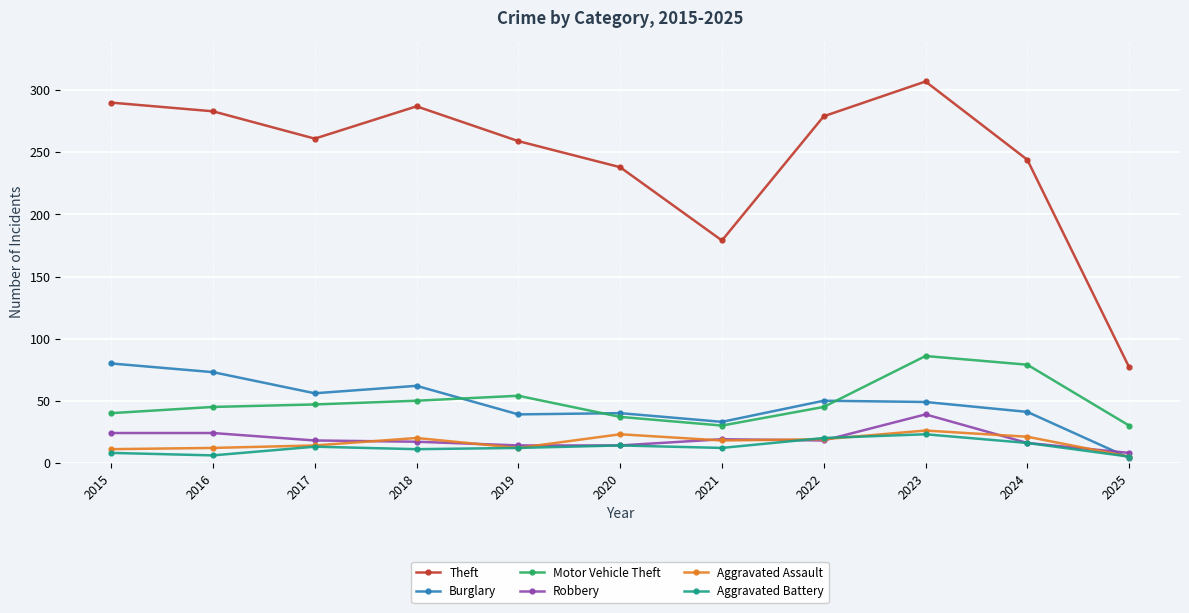

The Burglary series shows 41 at 2024. True or false?

True